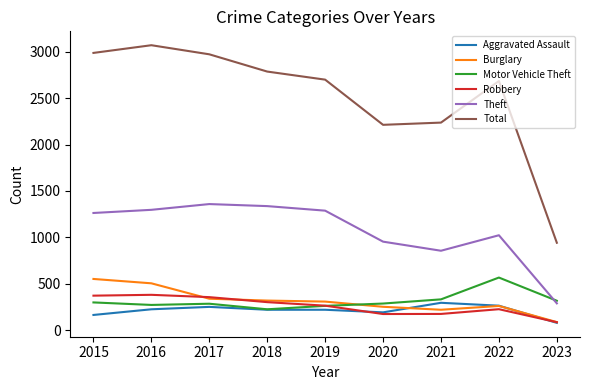

Which series changed the most between 2016 and 2020?

Total